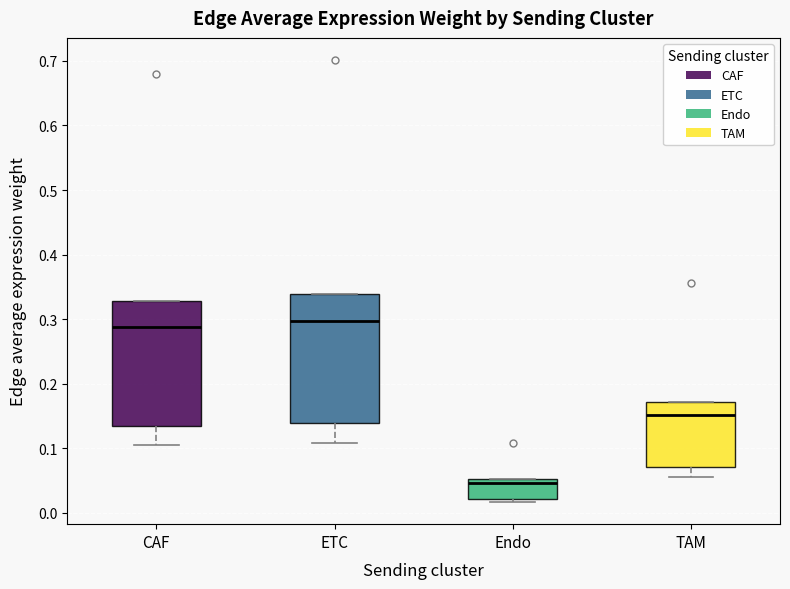

Reading left to right, read every box against the y-axis: the position of its median line, the range the box covers, and the ends of its whiskers. The values are not printed on the chart, so give them approximately, as read against the axis.

CAF: median 0.29, box 0.13 to 0.33, whiskers 0.10 to 0.33
ETC: median 0.30, box 0.14 to 0.34, whiskers 0.11 to 0.34
Endo: median 0.05 (just below the box's upper edge), box 0.02 to 0.05, whiskers 0.02 (just below the box's lower edge) to 0.05
TAM: median 0.15, box 0.07 to 0.17, whiskers 0.06 to 0.17